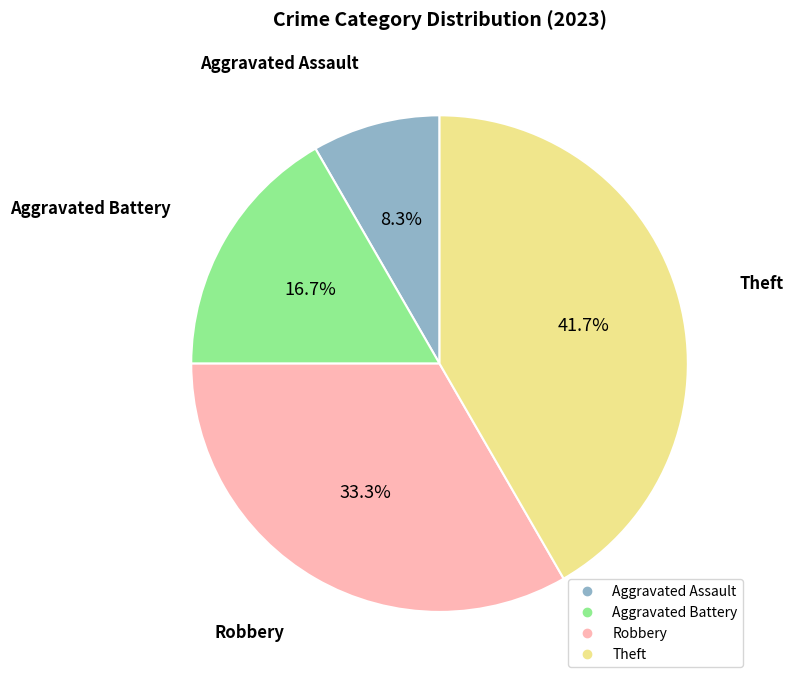

What is the total percentage of Theft and Aggravated Assault?

50.0%